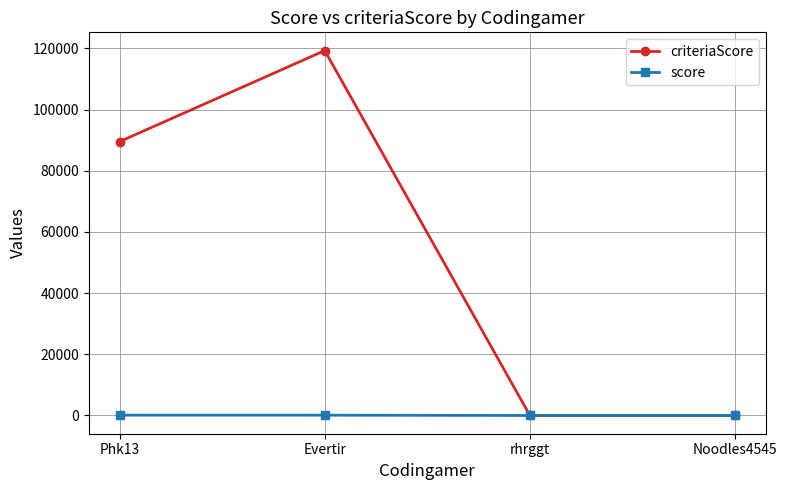

The value of score at Noodles4545 is 0. True or false?

True